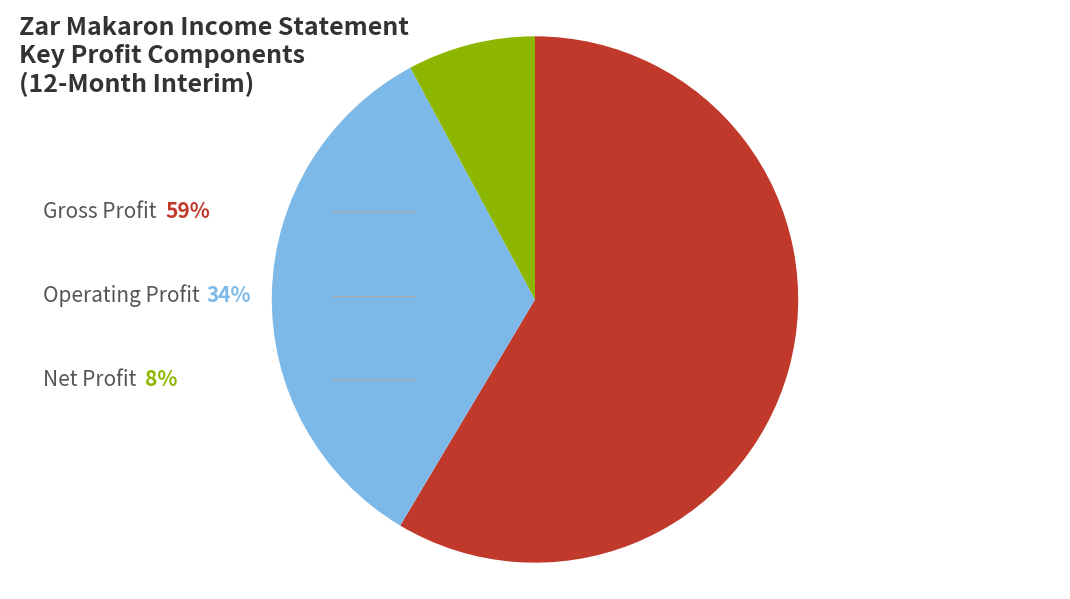

Is there a majority slice in this chart?

Yes